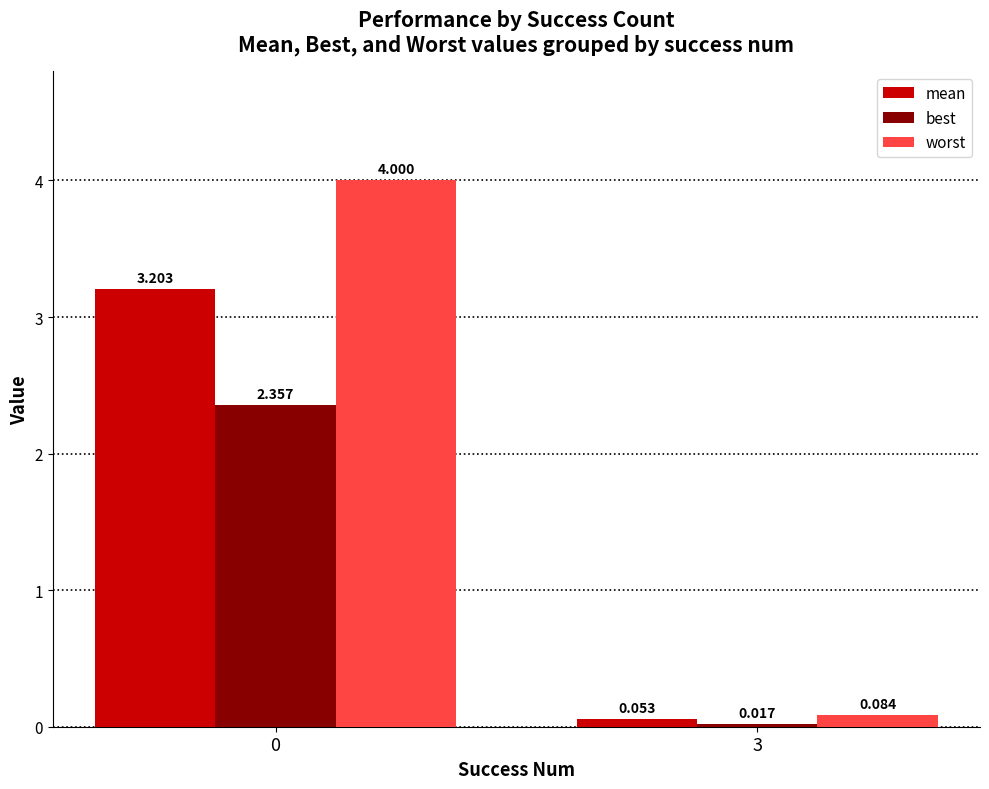

Is the value of worst at 0 greater than the value of best at 0?

Yes